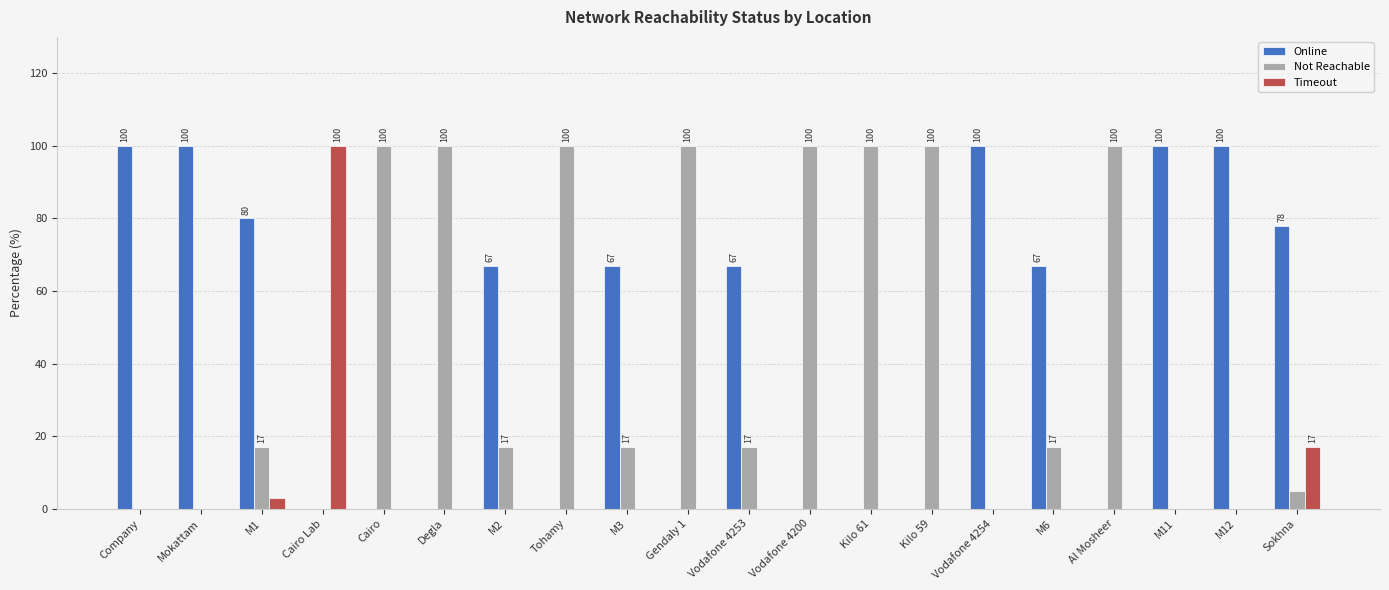

How many groups of bars are there?

20